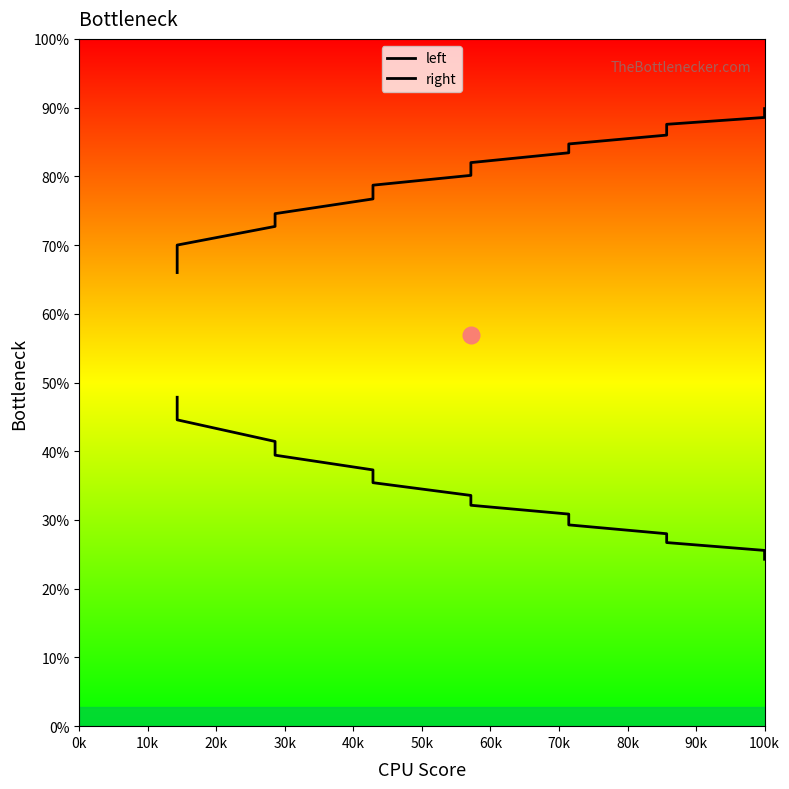

True or false: left has more than 2 interior local peaks.

False